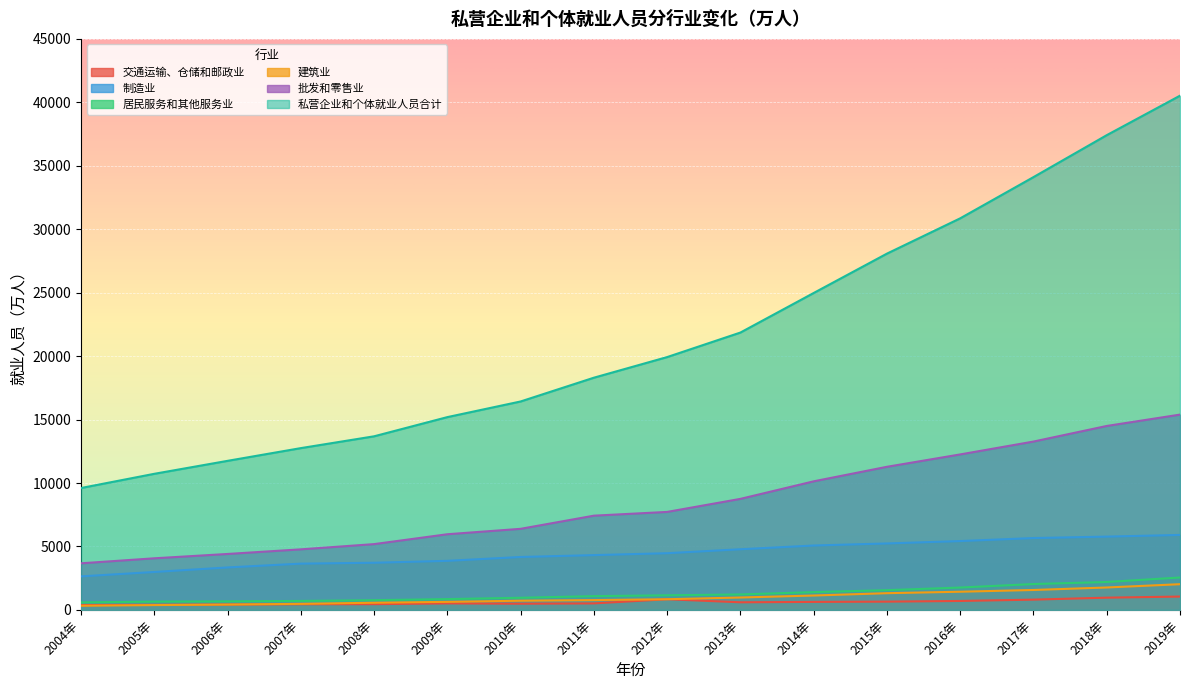

What is the maximum value for 居民服务和其他服务业?

2552.8